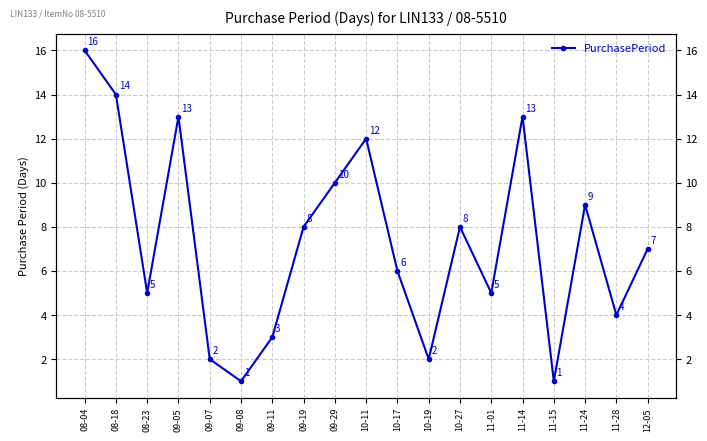

Reading left to right, what are all the values shown in this chart?

08-04=16	08-18=14	08-23=5	09-05=13	09-07=2	09-08=1	09-11=3	09-19=8	09-29=10	10-11=12	10-17=6	10-19=2	10-27=8	11-01=5	11-14=13	11-15=1	11-24=9	11-28=4	12-05=7